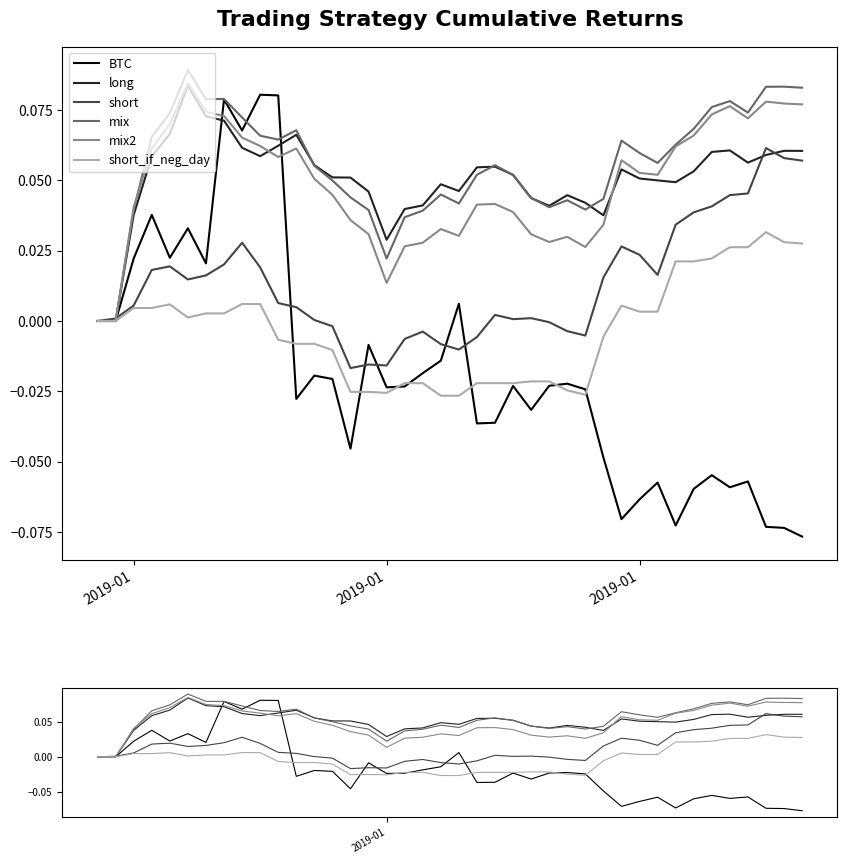

What is the difference between the second highest and minimum values in the short series?

0.1